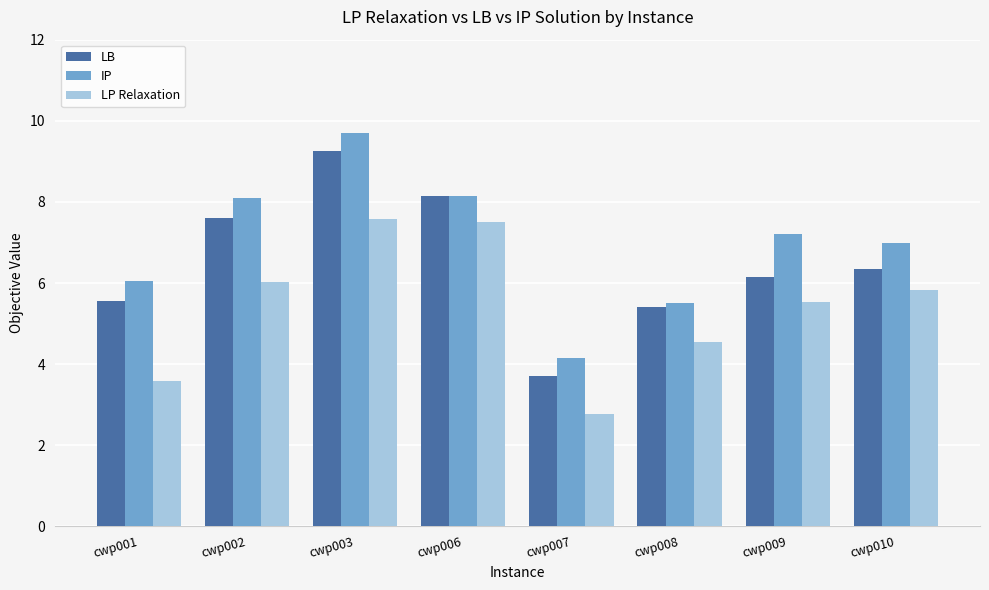

What is the average value of the LP Relaxation series?

5.4